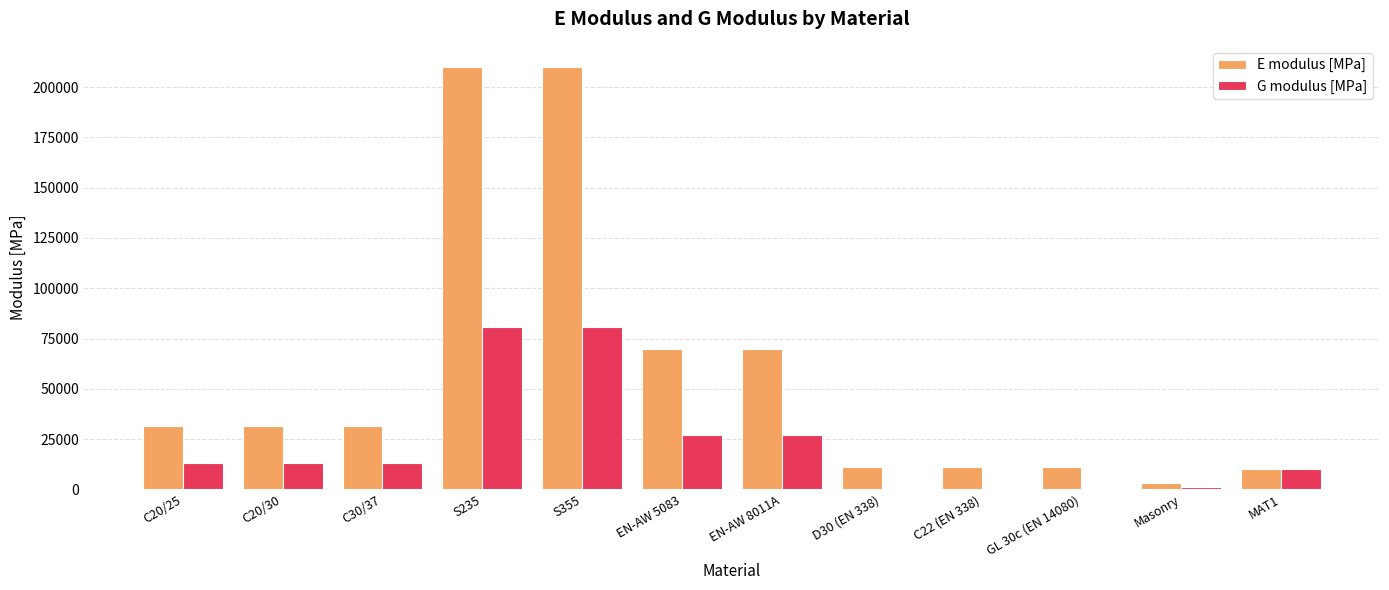

What is the label of the 7th bar from the right?

EN-AW 5083